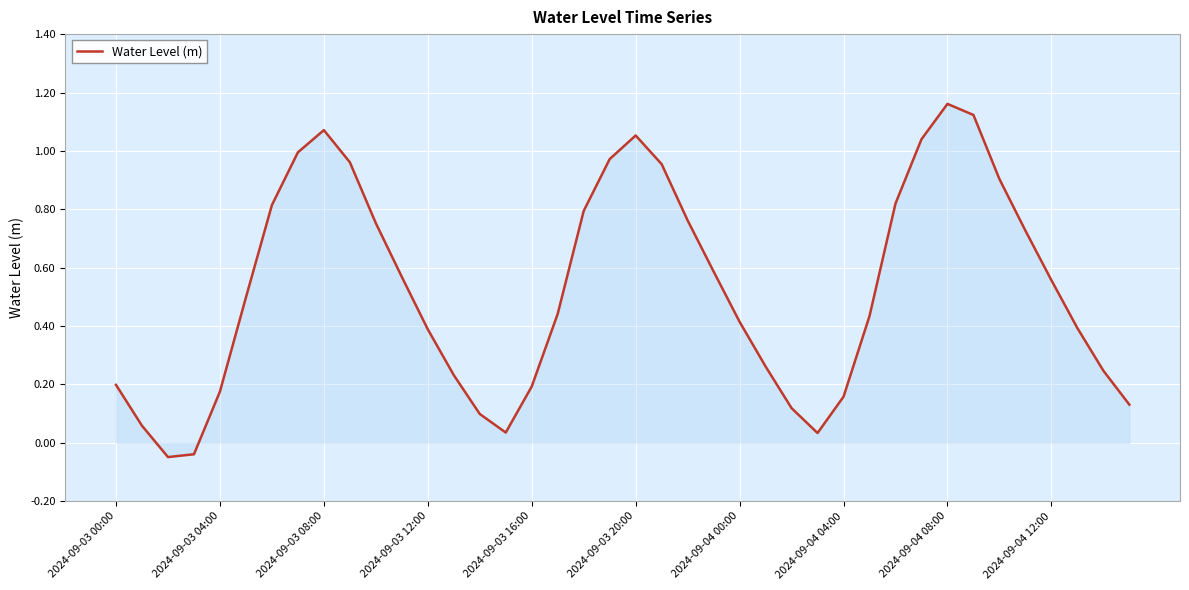

How many interior local peaks (higher than both neighbors) does the data have?

3